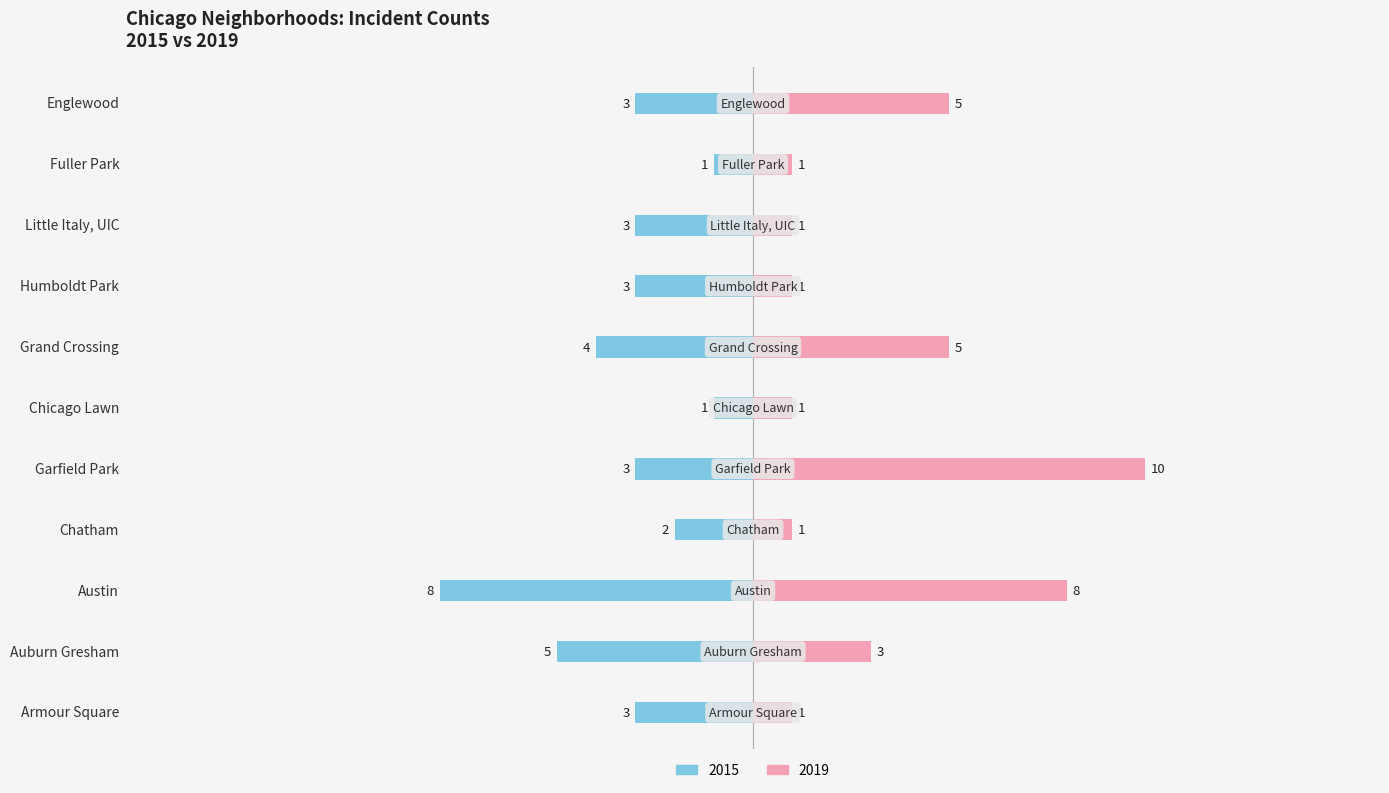

At which label is 2019 closest to 5?

Grand Crossing